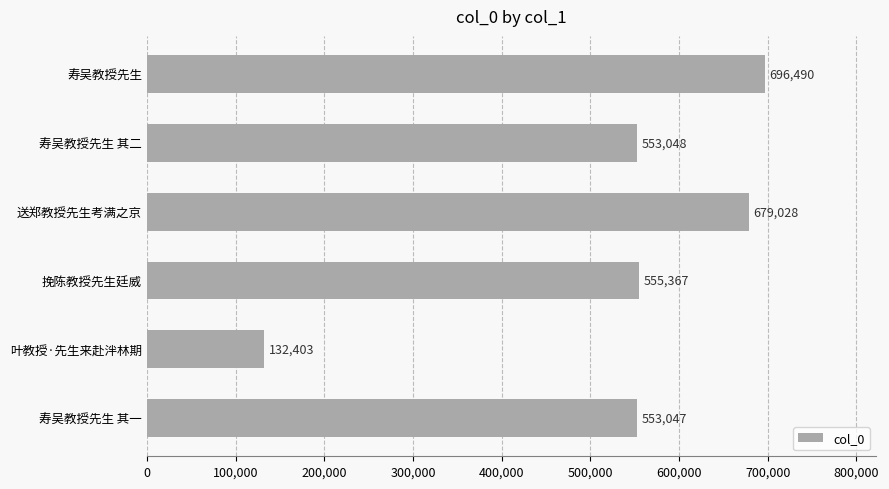

What is the difference between the second highest and second lowest values?

125981